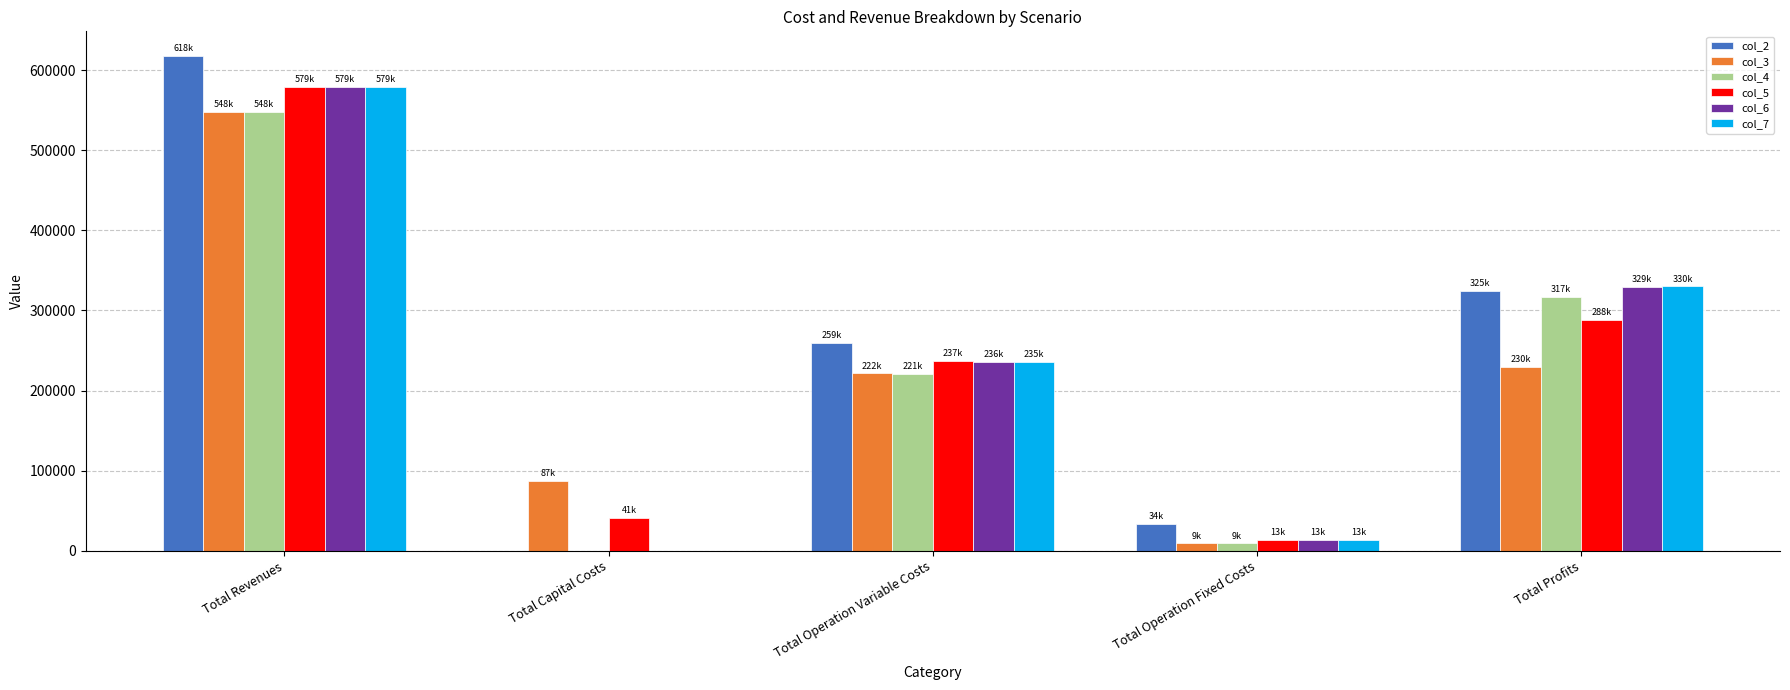

At which category does the chart reach its peak across all series?

Total Revenues